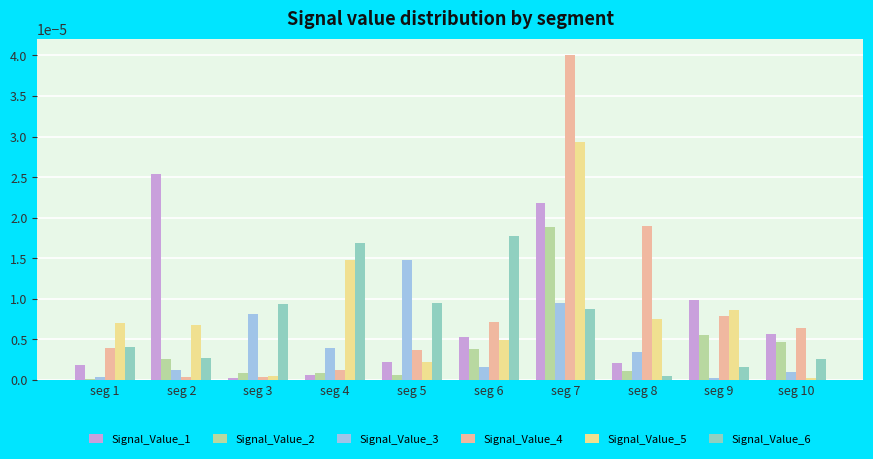

How many groups of bars are there?

10